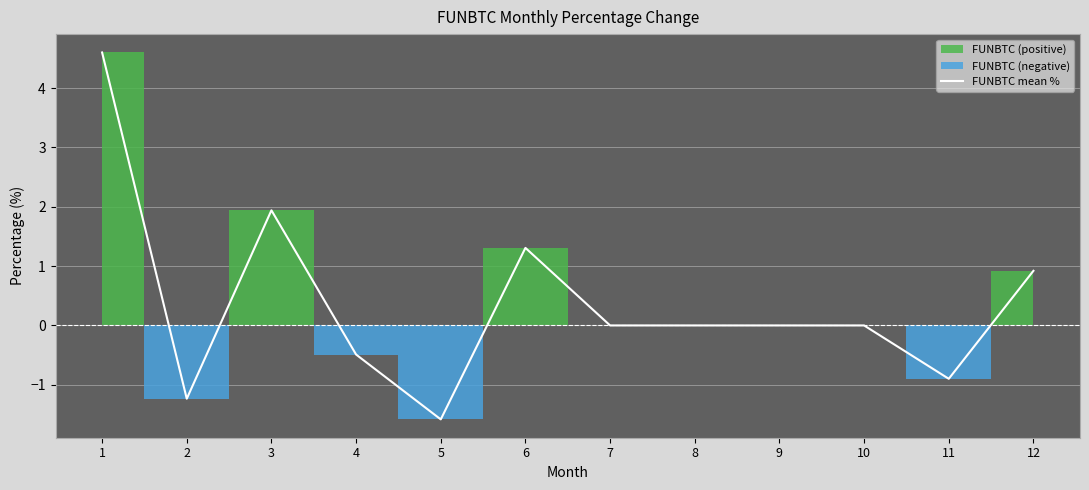

Reading left to right, list all the values displayed in this chart.

1=4.6	2=-1.2	3=1.9	4=-0.5	5=-1.6	6=1.3	7=0.0	8=0.0	9=0.0	10=0.0	11=-0.9	12=0.9